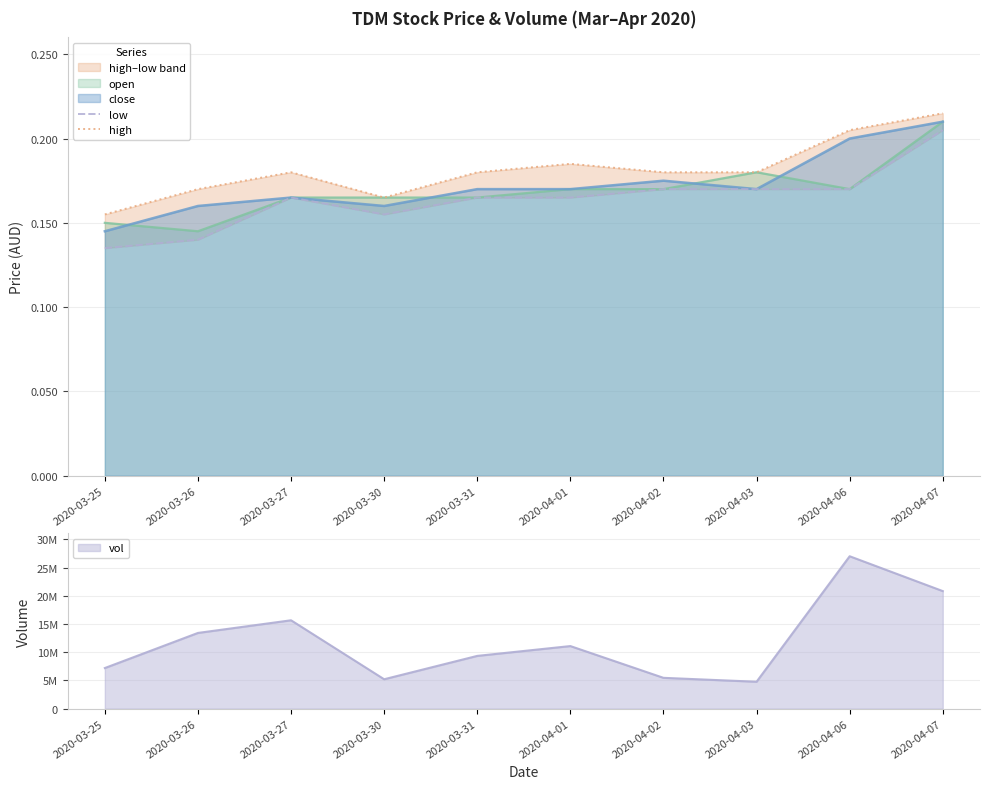

The low series shows 0.1 at 2020-03-26. True or false?

True